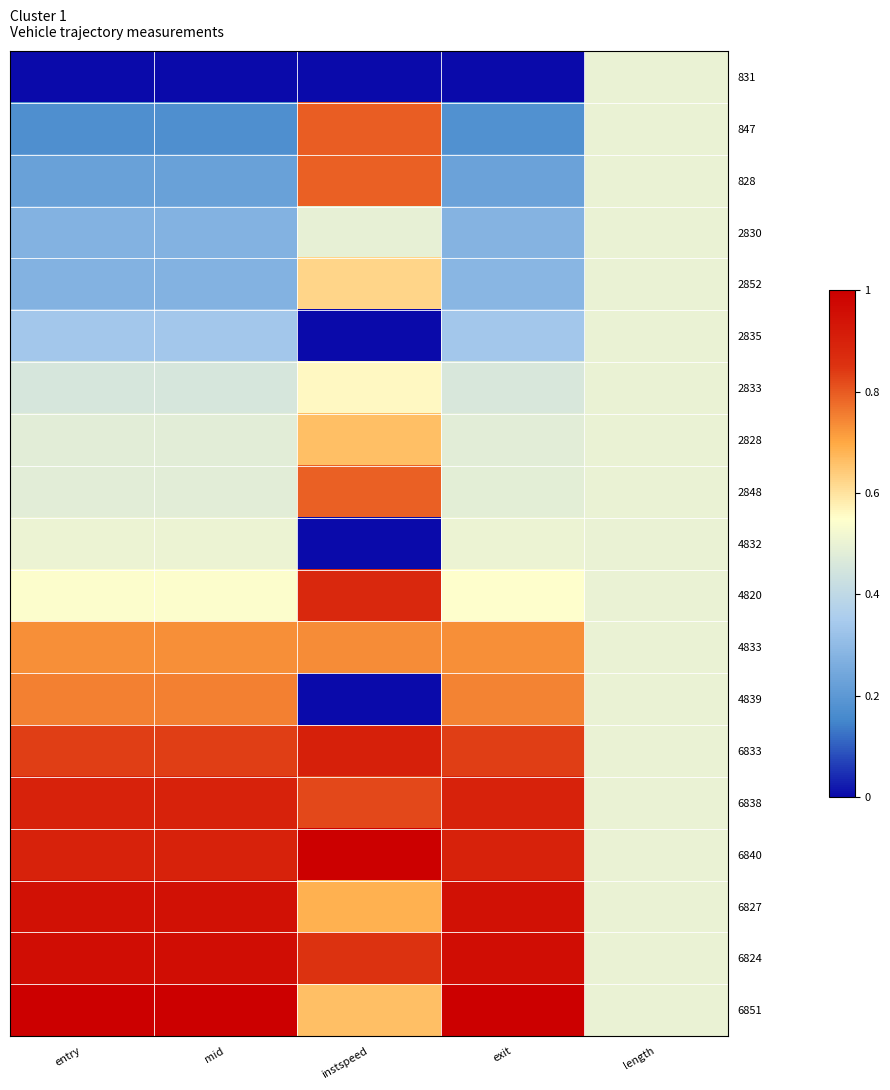

At how many categories does at least one series exceed 0?

5